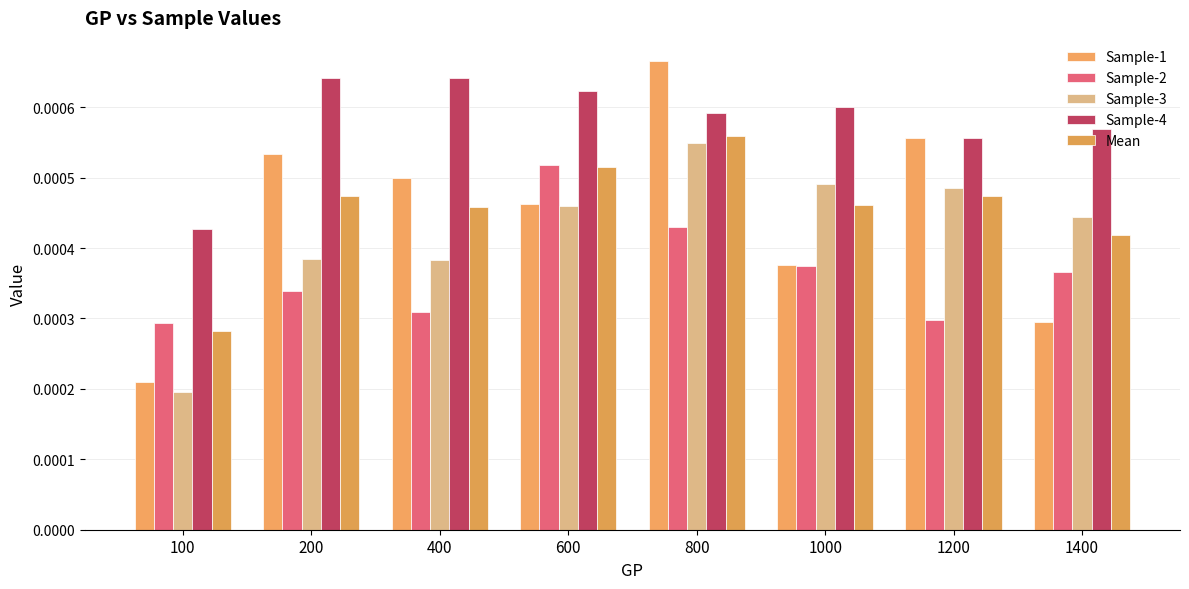

Between 1200 and 1400, which series saw the biggest shift?

Sample-1